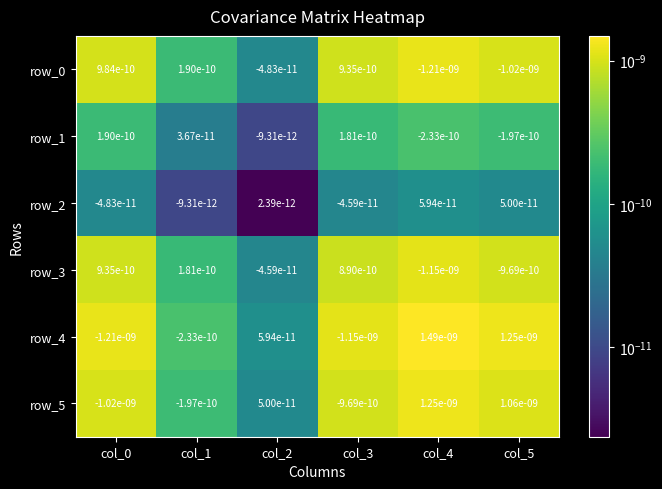

Which label corresponds to the largest value in the chart?

col_4